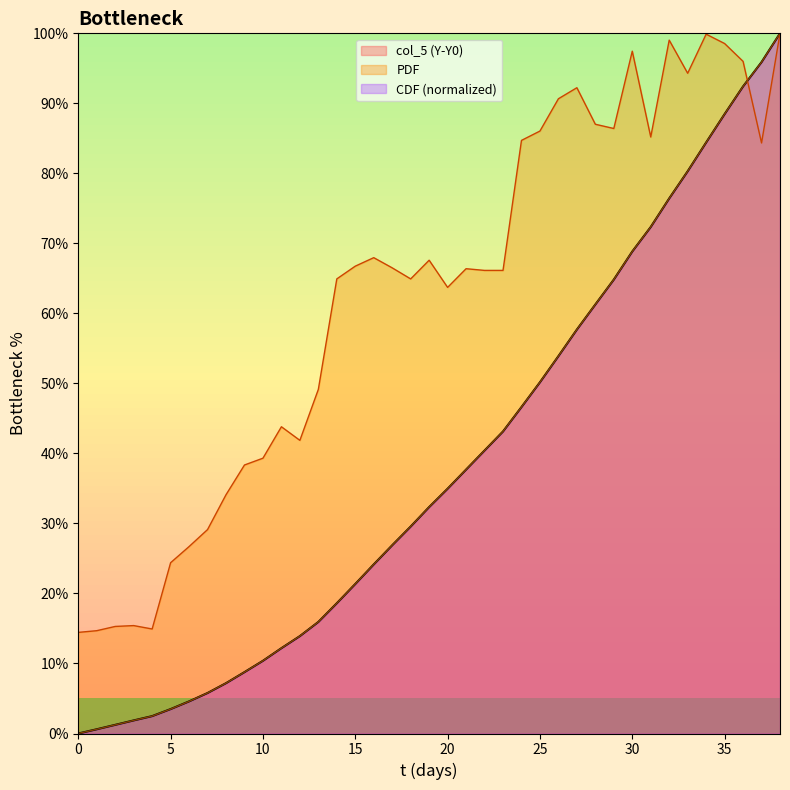

How many lines are shown in the chart?

3